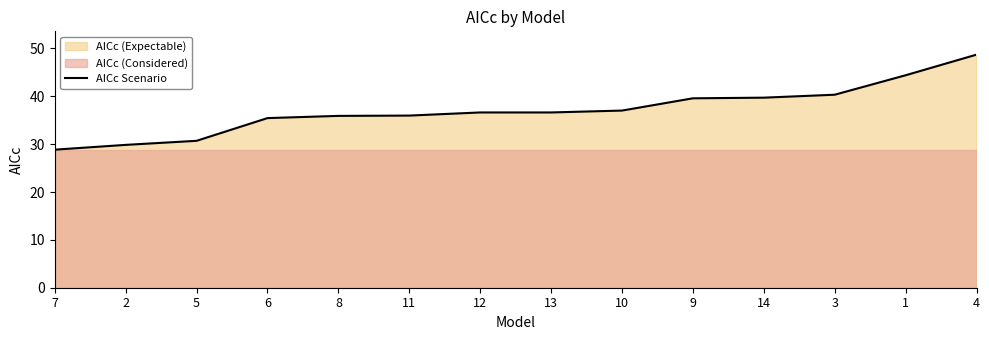

Which has a higher value, 5 or 4?

4